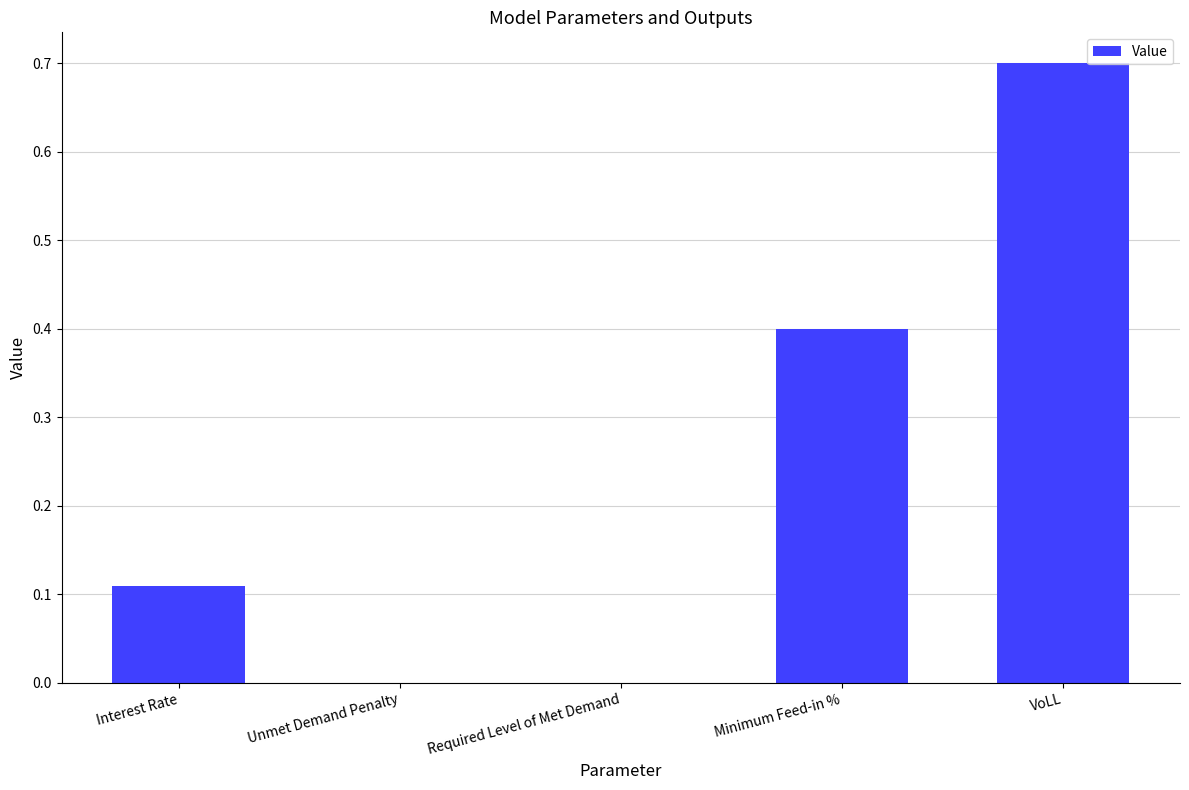

The value at Interest Rate is 0.0. True or false?

False